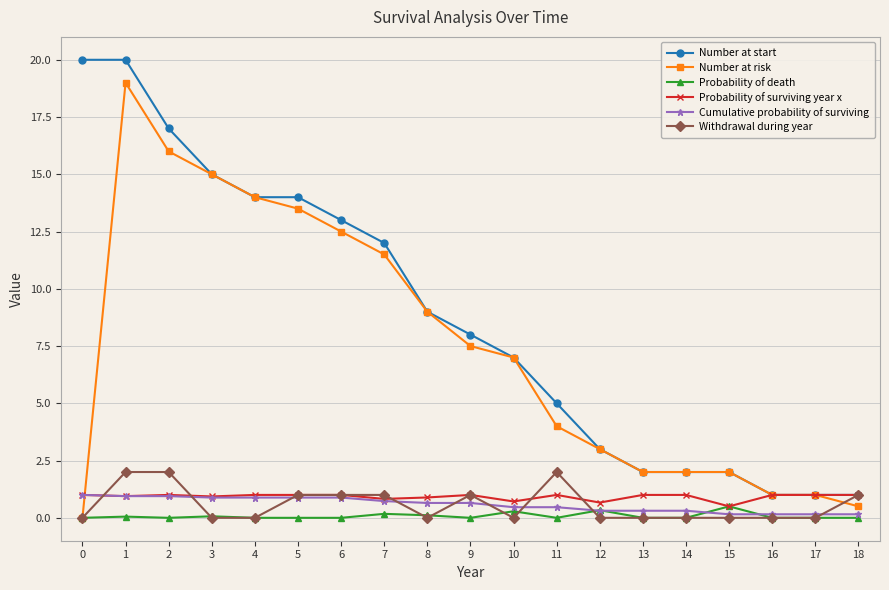

What is the spread (max minus min) of values at 0?

20.0